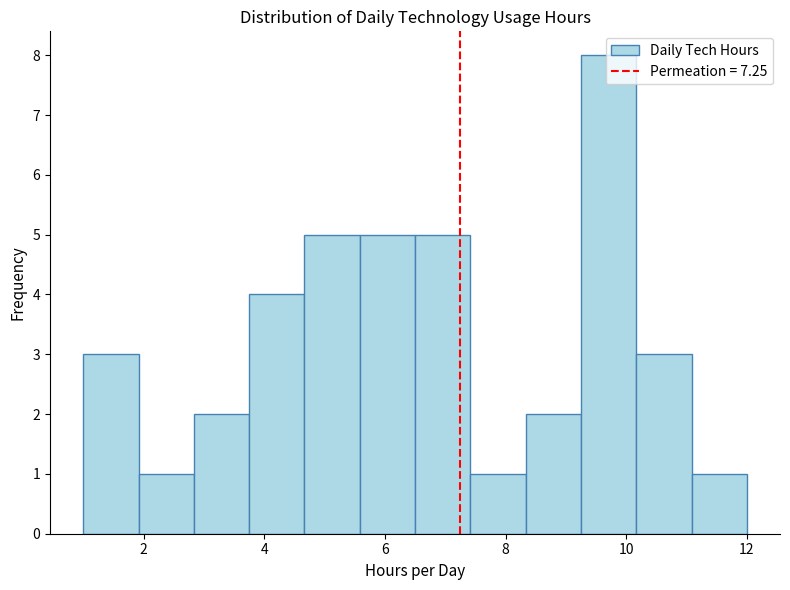

Reading left to right, list every bar in this chart as the range it spans on the x-axis followed by its height. Neither the bar edges nor the heights are printed on the chart, so give them approximately, as read against the axes.

1.0 to 2.0: 3
2.0 to 2.8: 1
2.8 to 3.8: 2
3.8 to 4.6: 4
4.6 to 5.6: 5
5.6 to 6.6: 5
6.6 to 7.4: 5
7.4 to 8.4: 1
8.4 to 9.2: 2
9.2 to 10.2: 8
10.2 to 11.0: 3
11.0 to 12.0: 1